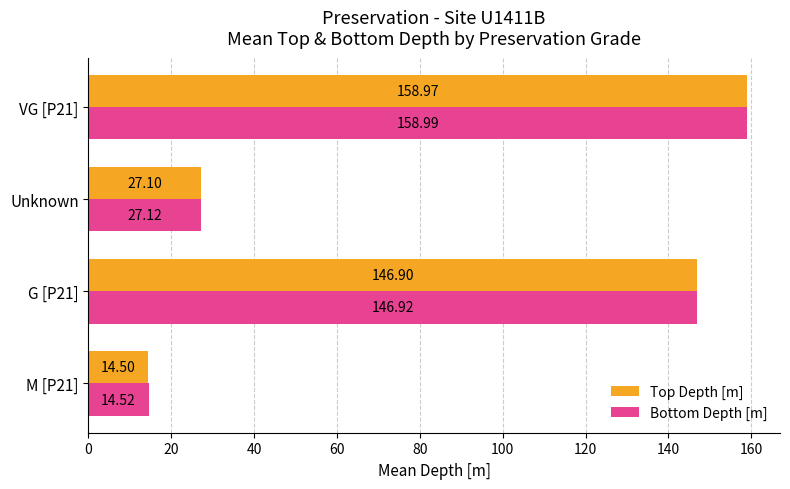

What are all the series names shown in the legend?

Top Depth [m], Bottom Depth [m]